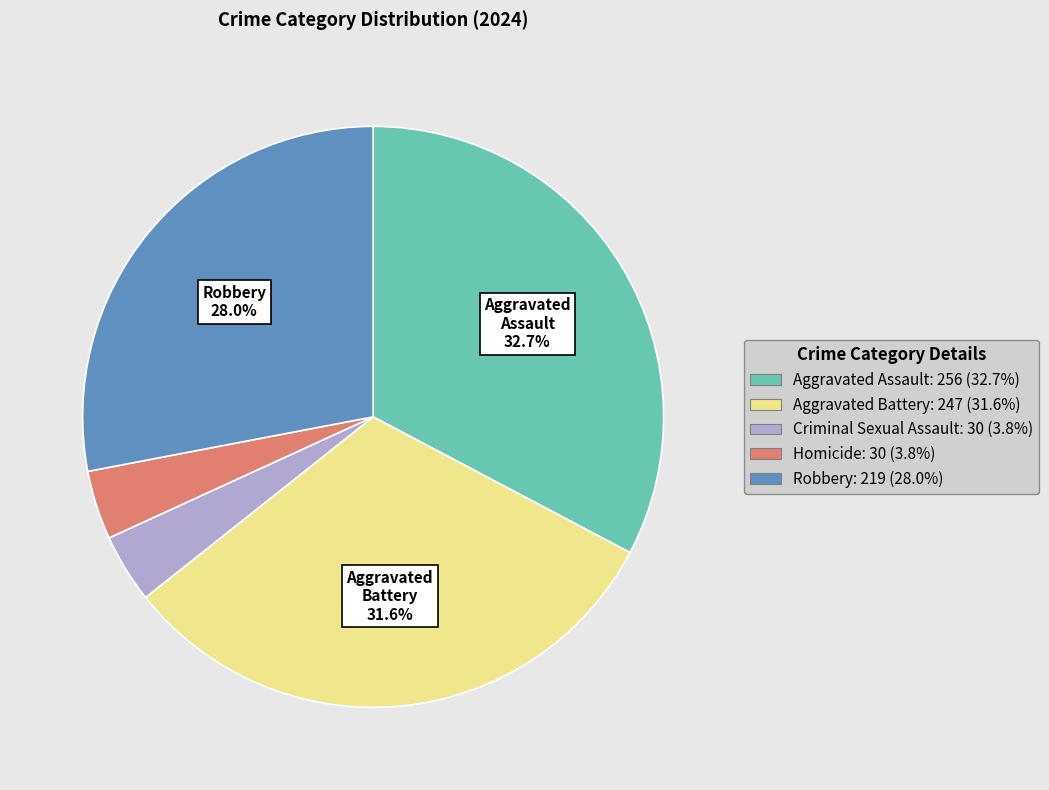

The Homicide slice represents 10% of the pie. True or false?

False